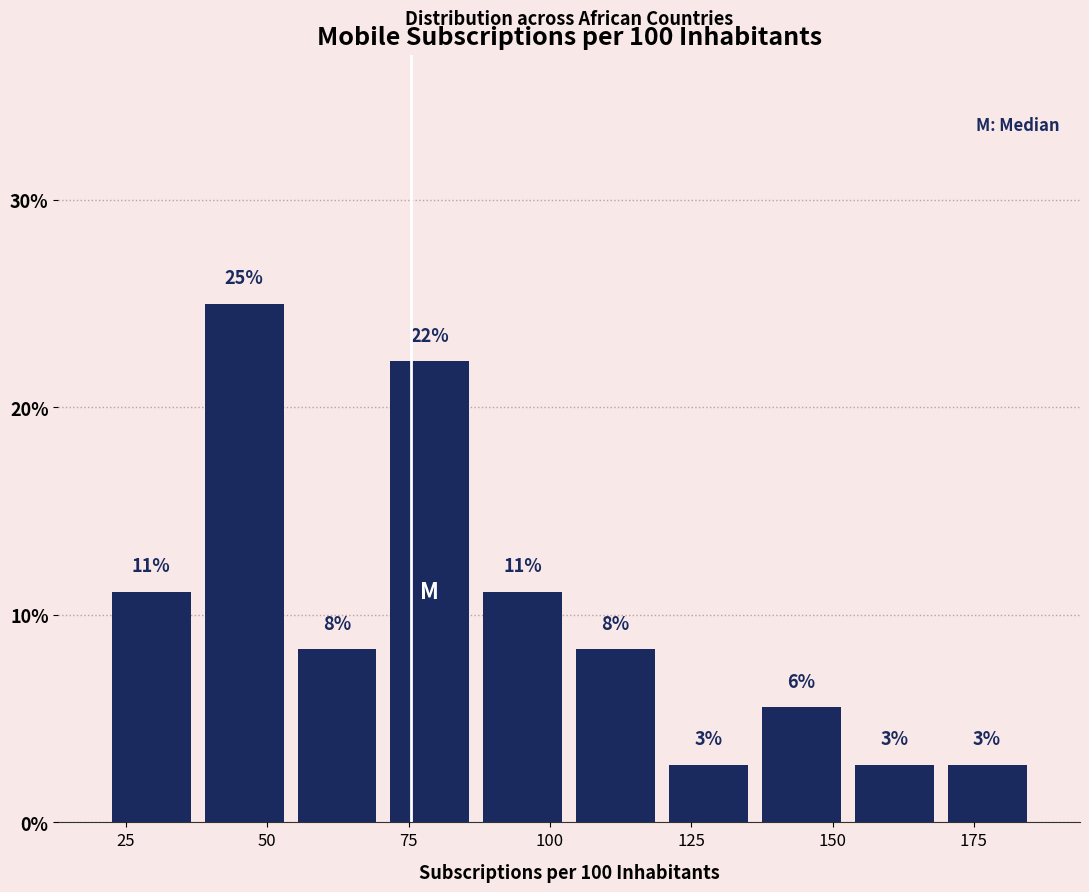

Read against the x-axis, roughly where is the centre of the tallest bar?

45